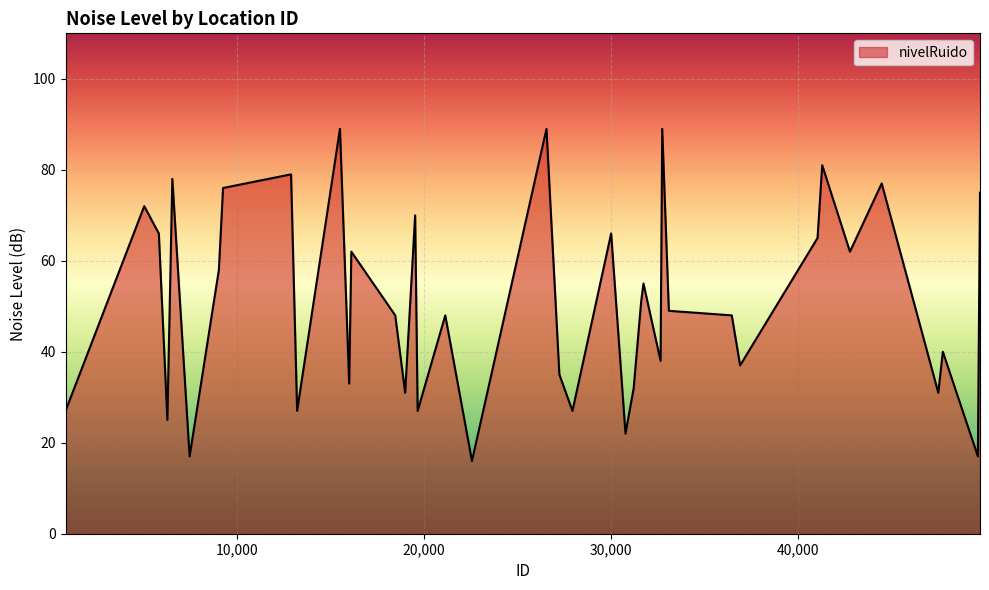

What is the smallest value displayed?

16